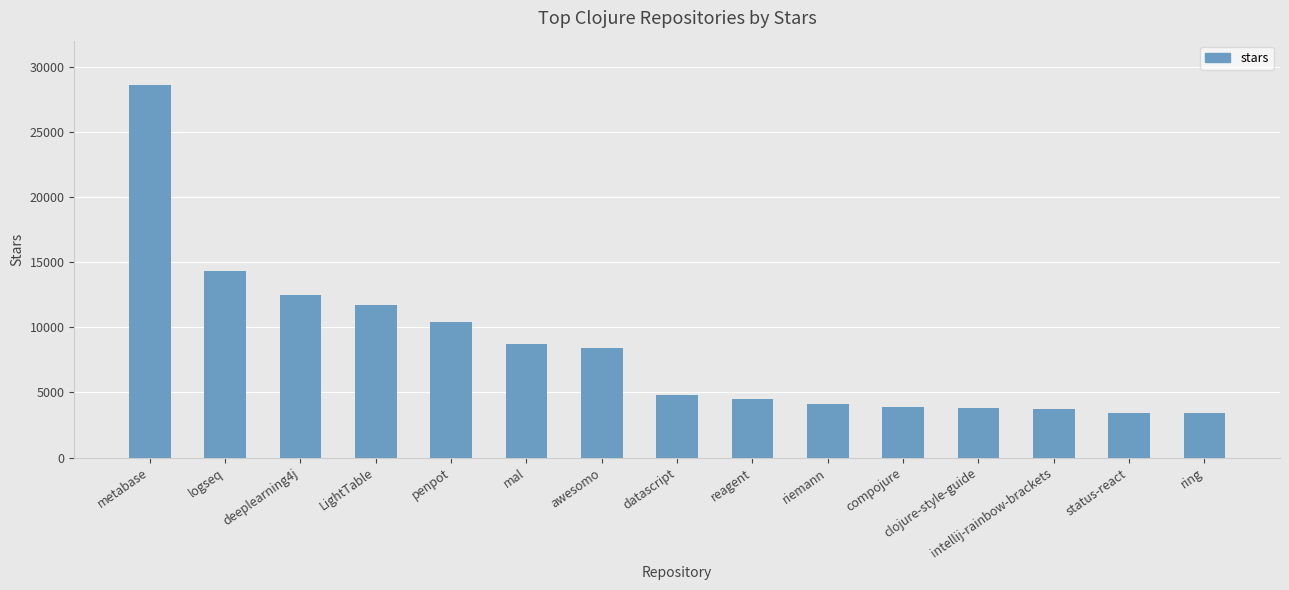

Approximately how many times larger is the value at mal compared to riemann?

2.1